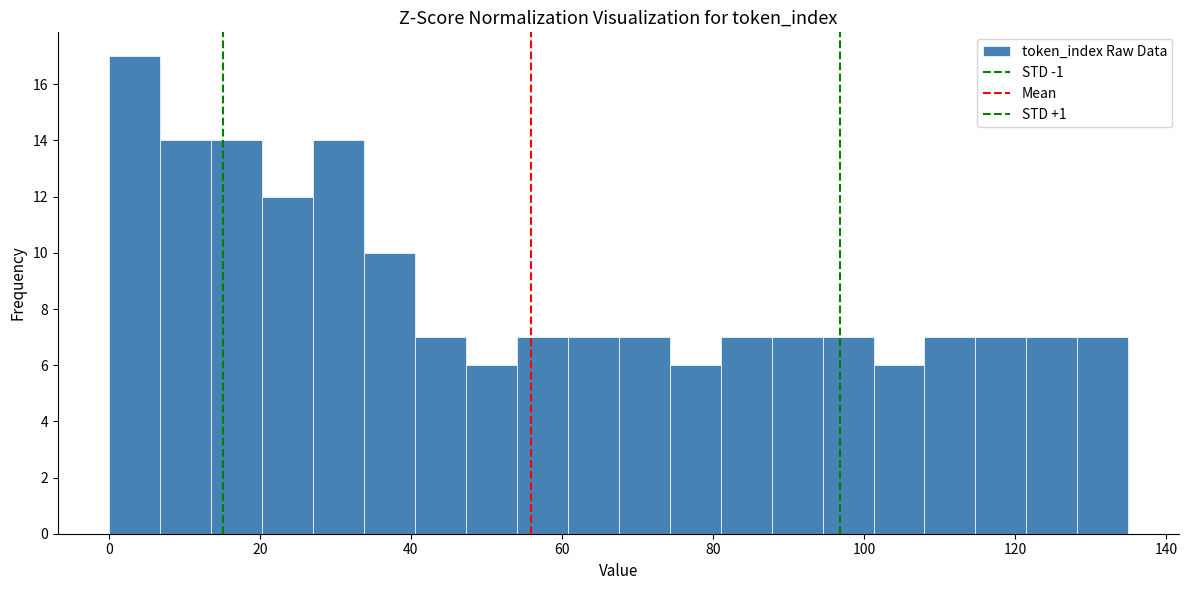

Around what value on the x-axis is the tallest bar? Give the approximate position of its centre, as read against the axis.

4